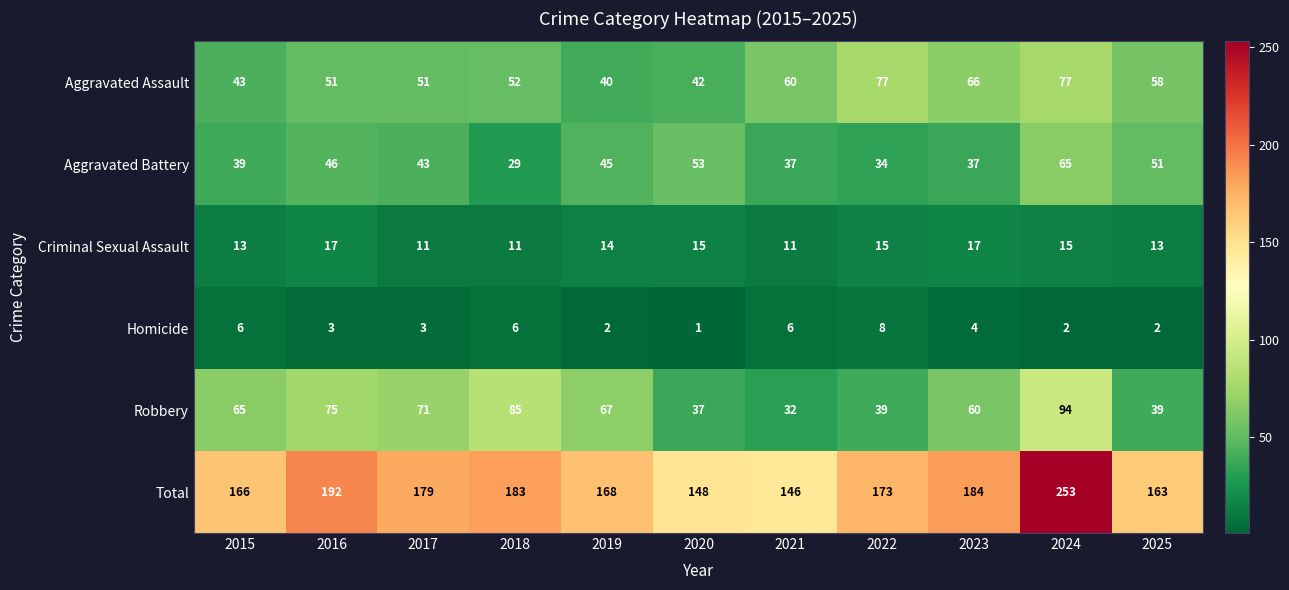

What is the sum of the Criminal Sexual Assault values at 2022 and 2025?

28